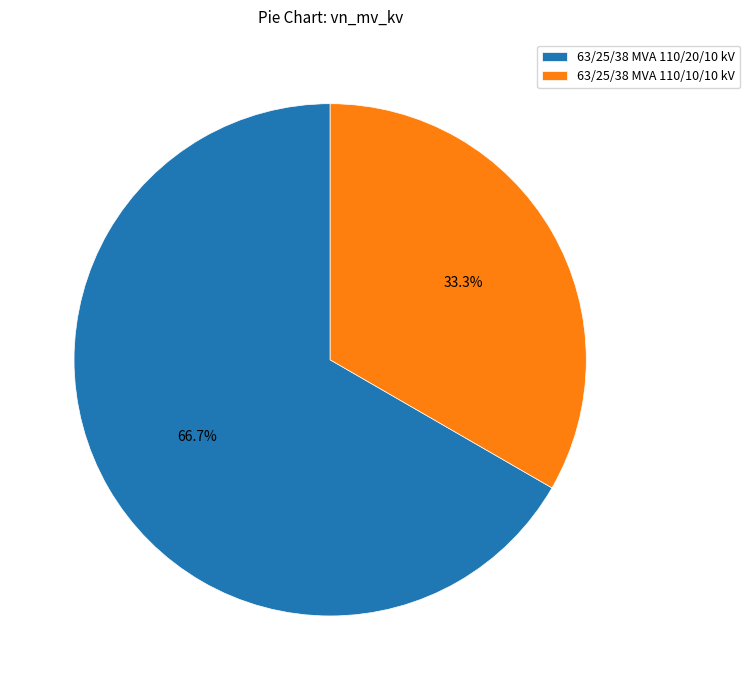

Approximately how many times larger is the value at 63/25/38 MVA 110/10/10 kV compared to 63/25/38 MVA 110/20/10 kV?

0.5